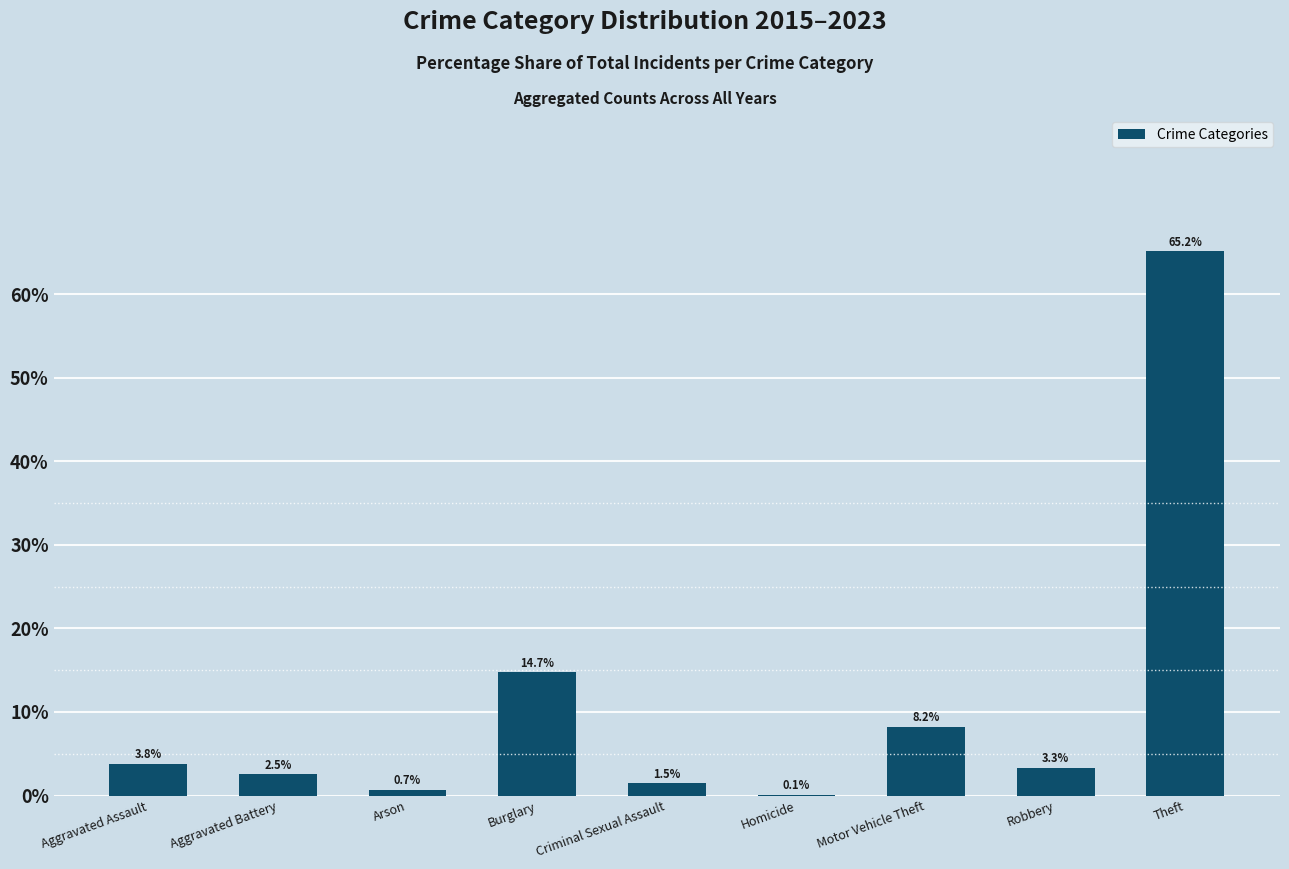

What is the change in value from Arson to Motor Vehicle Theft?

+7.5